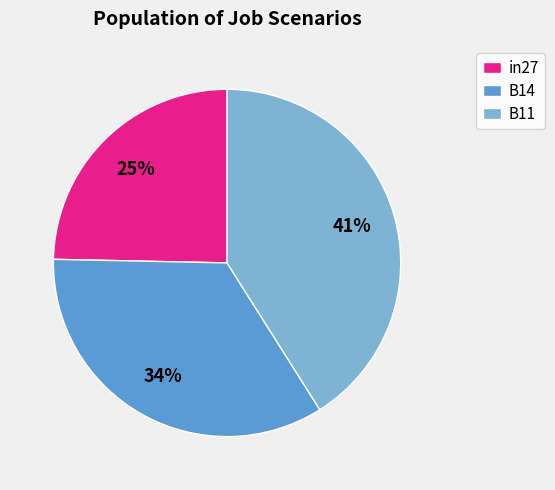

Combined, do B11 and in27 account for over 50%?

Yes